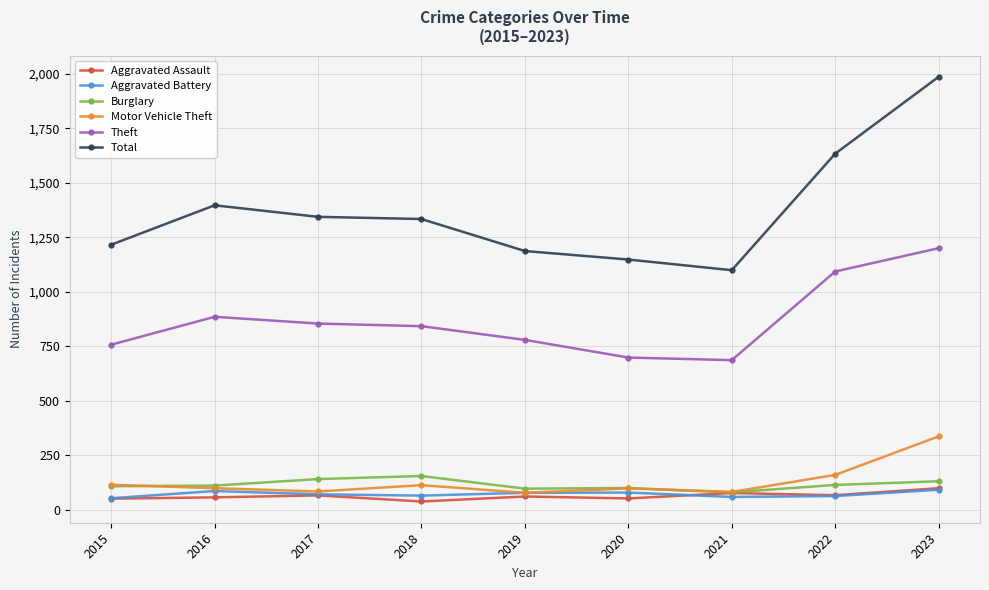

True or false: Aggravated Assault has more than 0 points higher than both neighbors.

True